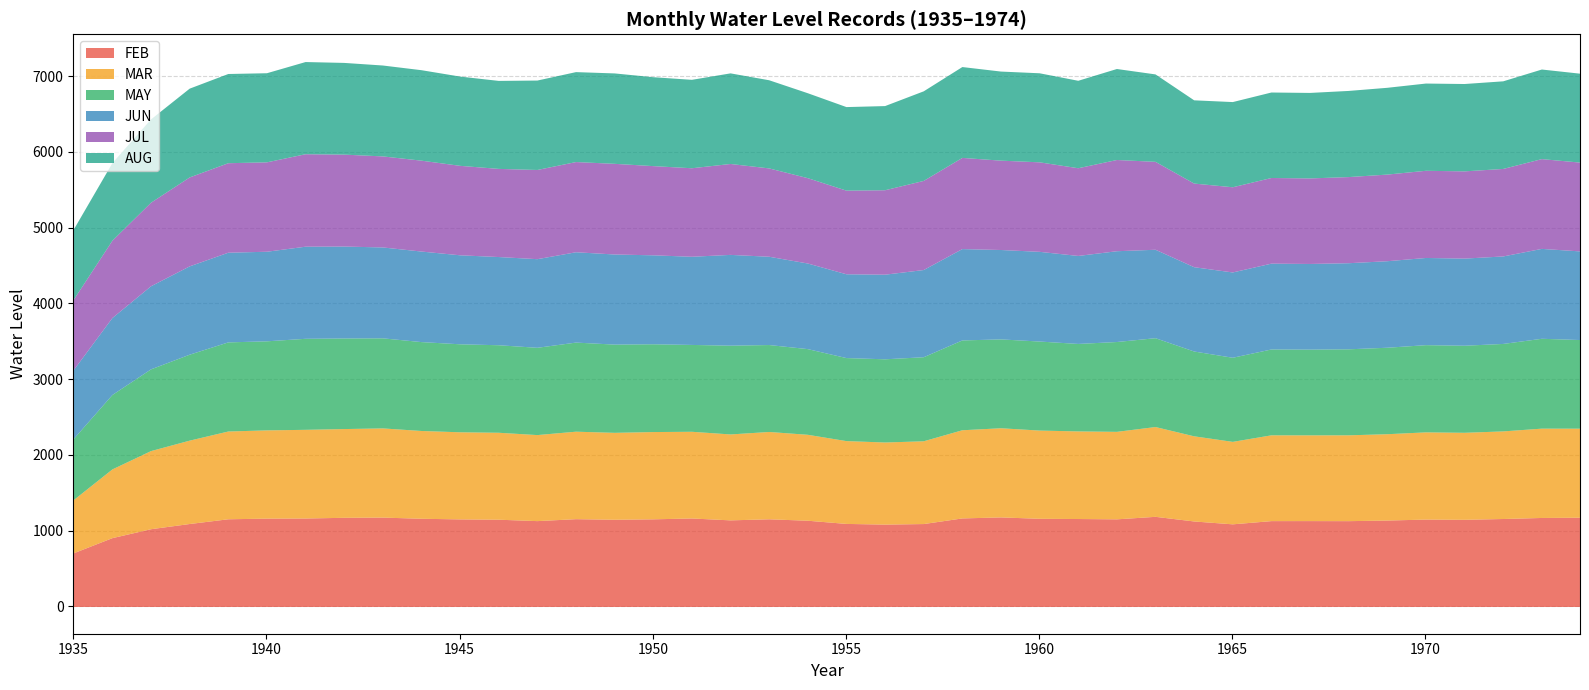

Reading left to right, what are all the values shown in this chart?

FEB: 708.7	908.4	1026.2	1094.8	1157.4	1166.0	1167.5	1176.8	1179.6	1164.2	1155.8	1151.7	1133.1	1158.8	1151.0	1156.7	1168.0	1143.0	1157.1	1138.2	1096.1	1087.1	1094.3	1168.6	1182.0	1163.8	1160.8	1156.5	1189.7	1128.4	1090.6	1133.0	1133.3	1132.5	1140.7	1153.3	1150.4	1160.9	1174.7	1178.1
MAR: 701.7	906.9	1031.0	1100.2	1158.2	1164.7	1170.3	1171.2	1177.0	1158.4	1149.6	1147.5	1135.4	1154.5	1147.2	1151.8	1144.1	1134.0	1152.4	1134.1	1092.8	1083.6	1092.2	1163.6	1176.6	1164.3	1156.2	1154.7	1185.1	1123.8	1088.3	1132.2	1131.7	1132.8	1139.3	1151.1	1148.3	1156.1	1178.8	1175.0
MAY: 806.6	982.4	1078.7	1134.4	1176.2	1175.3	1201.2	1195.5	1188.8	1173.2	1161.3	1155.2	1151.9	1176.0	1164.5	1158.6	1146.2	1171.5	1147.3	1130.8	1095.9	1098.0	1109.3	1185.5	1172.6	1175.1	1154.5	1185.6	1172.4	1119.3	1110.1	1133.1	1131.5	1135.2	1141.3	1150.9	1149.1	1154.3	1185.9	1169.7
JUN: 909.1	1015.5	1096.6	1165.6	1183.5	1182.2	1215.5	1213.2	1199.4	1194.8	1174.5	1164.0	1169.6	1192.2	1189.1	1174.0	1163.5	1198.1	1165.1	1129.9	1105.9	1116.6	1150.8	1205.4	1179.8	1183.7	1161.2	1198.2	1167.2	1112.5	1125.7	1132.7	1130.4	1136.2	1141.8	1150.7	1149.8	1154.6	1186.3	1169.6
JUL: 928.4	1020.4	1102.8	1173.5	1181.3	1179.8	1220.4	1213.2	1201.5	1199.5	1180.7	1163.3	1177.2	1190.3	1196.6	1177.2	1168.2	1199.9	1165.9	1126.2	1103.7	1114.6	1176.1	1203.4	1179.3	1181.3	1157.6	1204.0	1160.3	1103.8	1124.3	1130.3	1128.8	1136.8	1143.3	1150.5	1151.2	1154.8	1184.9	1171.9
AUG: 925.9	1024.4	1099.6	1172.0	1177.3	1176.1	1216.5	1210.4	1199.7	1193.9	1178.0	1161.2	1180.1	1187.0	1193.2	1173.4	1167.0	1195.7	1163.4	1120.8	1102.8	1110.7	1182.3	1199.0	1175.7	1175.2	1154.0	1200.9	1153.9	1098.6	1124.3	1128.2	1128.4	1136.9	1145.3	1151.3	1152.8	1156.3	1182.3	1173.3